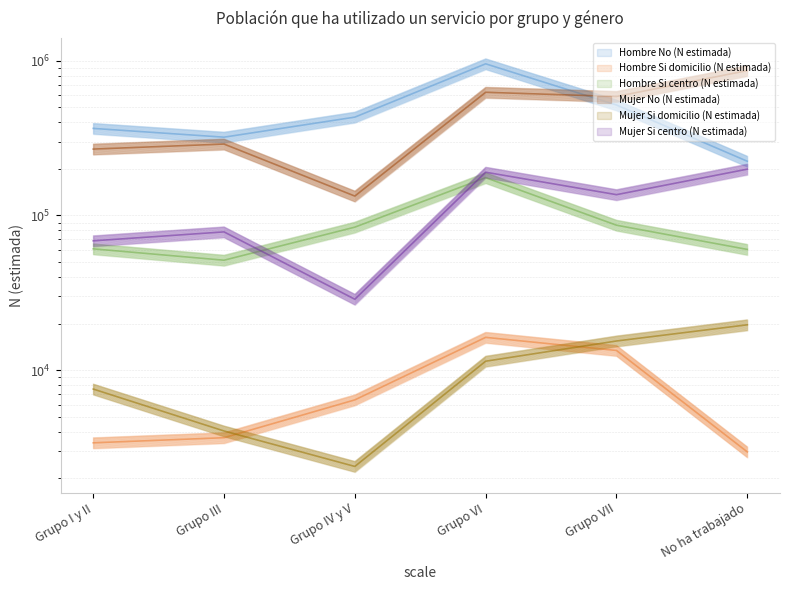

Count the number of categories in the chart.

6